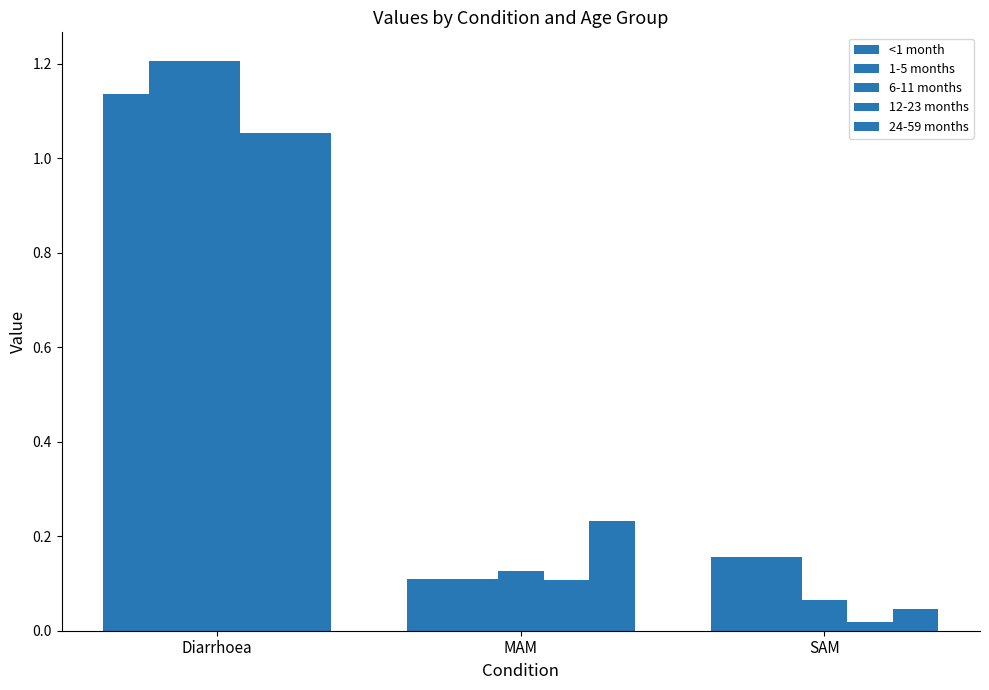

How many categories are shown in the chart?

3